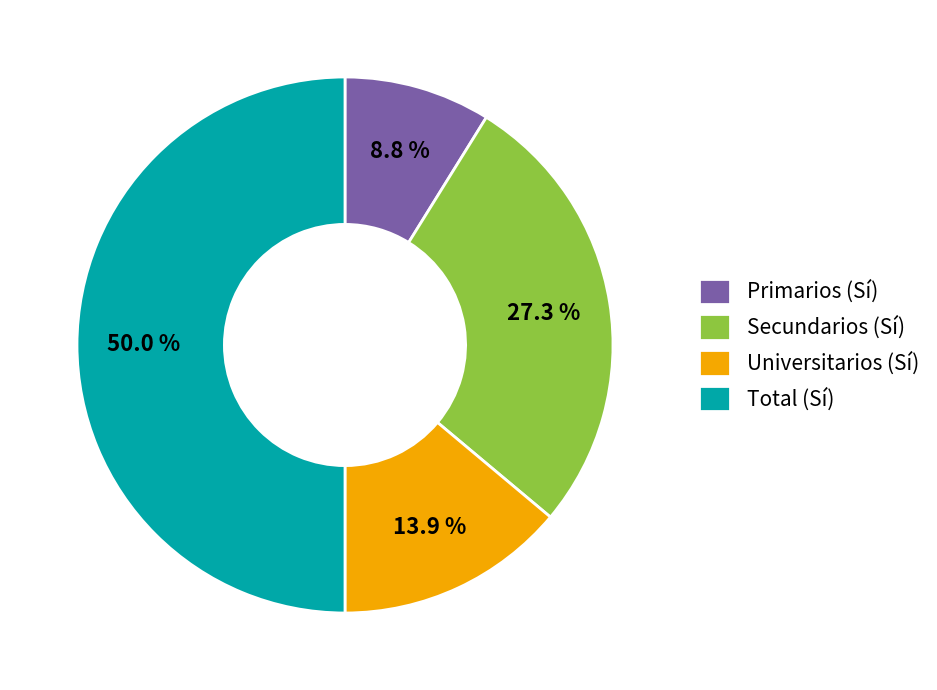

Is it true that Primarios is 1% of the pie?

False